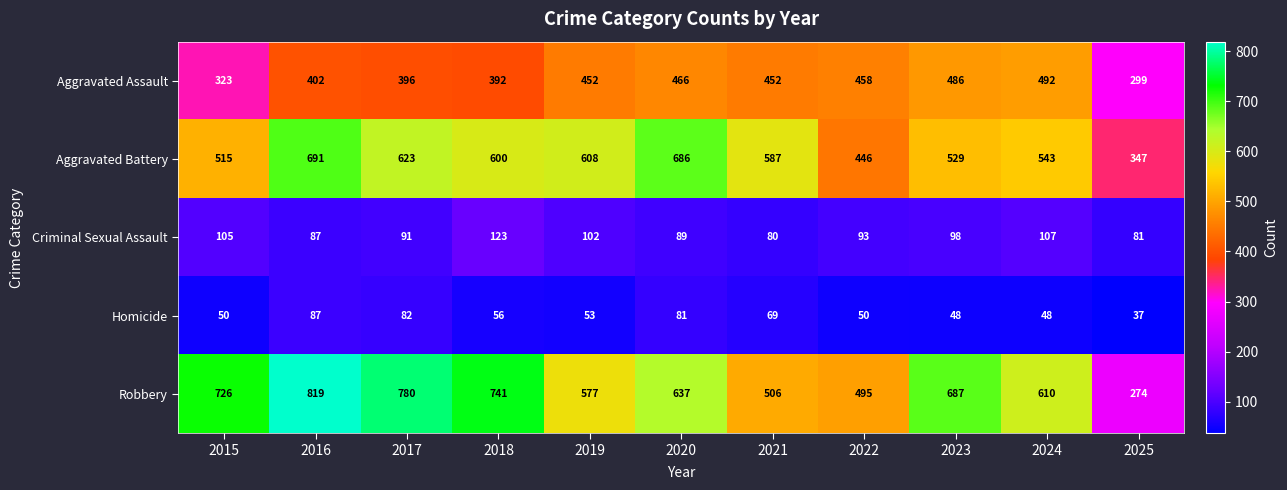

How many series are shown in this chart?

5